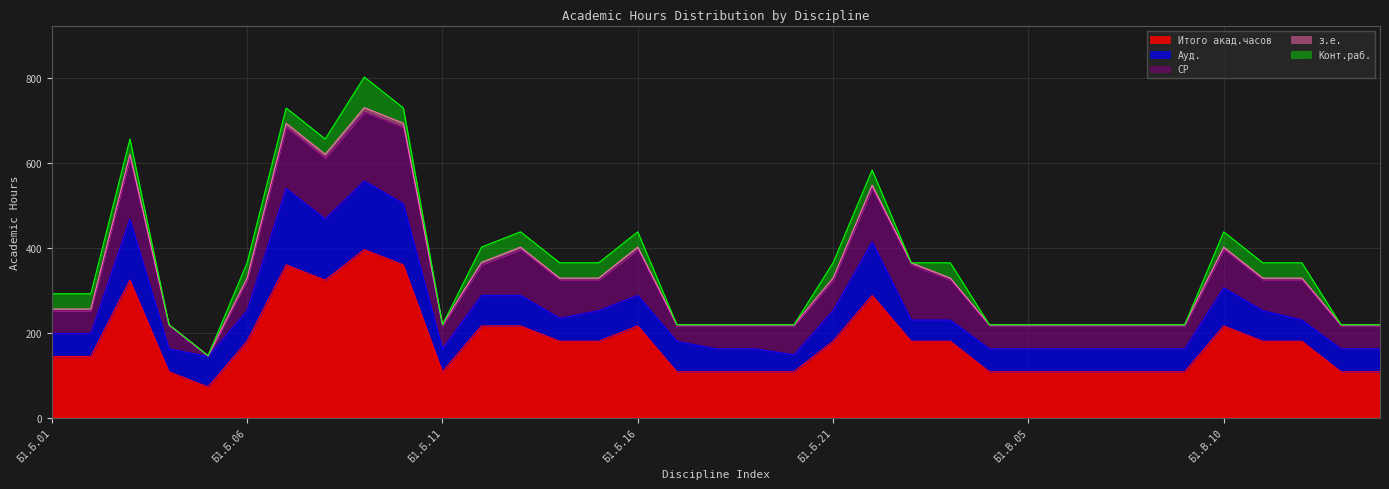

What is the label of the 17th point from the left?

Б1.Б.17